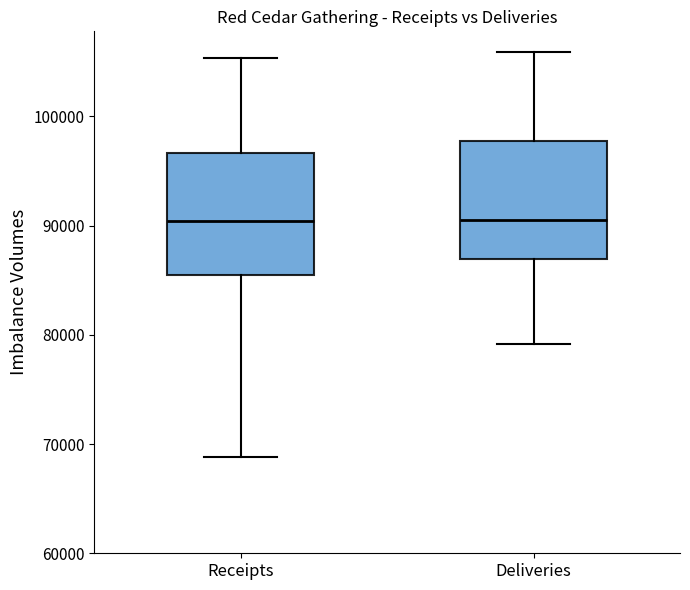

Where is the lower edge of the box for Deliveries on the y-axis? The values are not printed on the chart, so give them approximately, as read against the axis.

87000